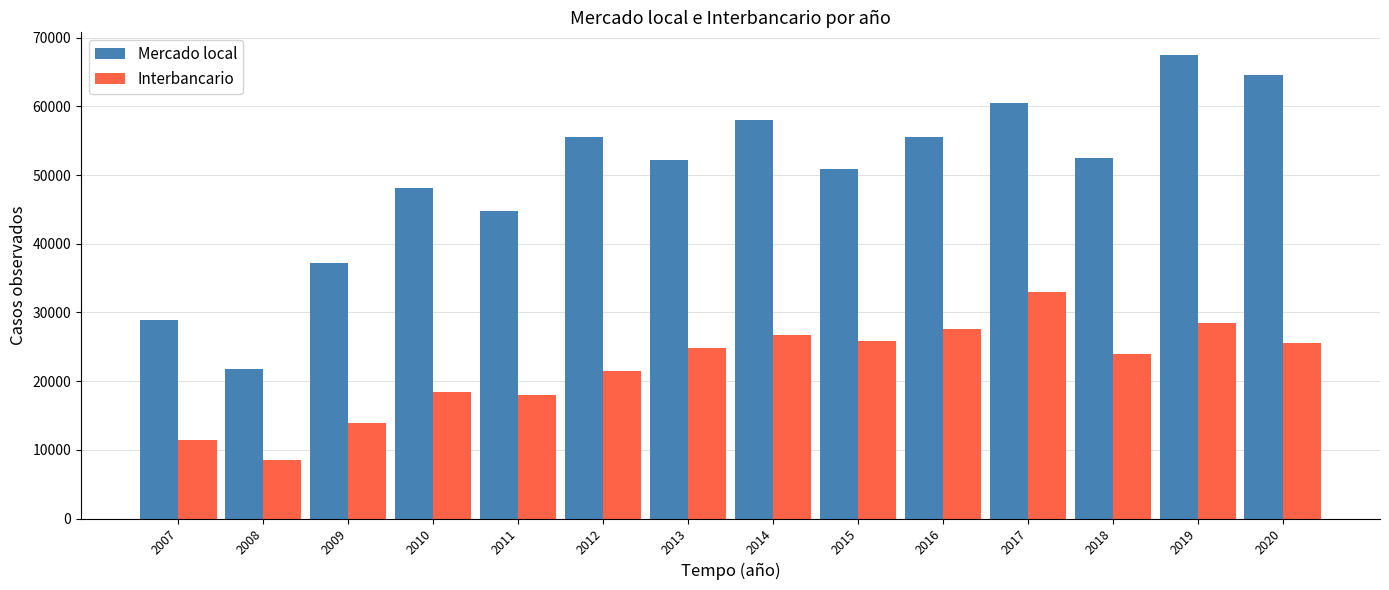

Which series has the widest spread of values?

Mercado local